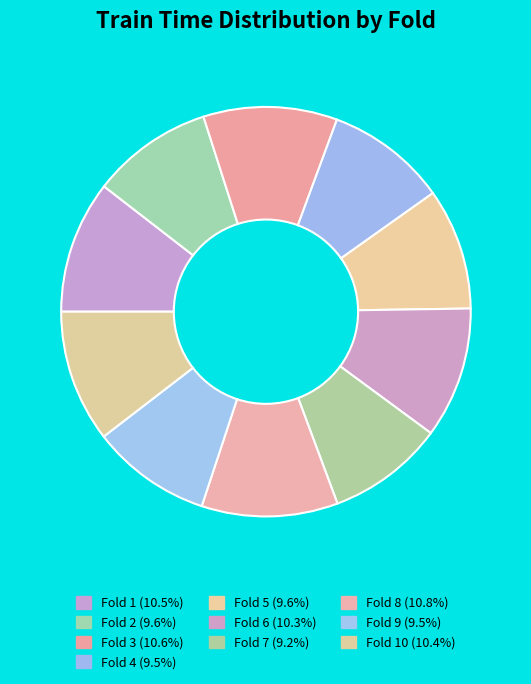

Is there a majority slice in this chart?

No